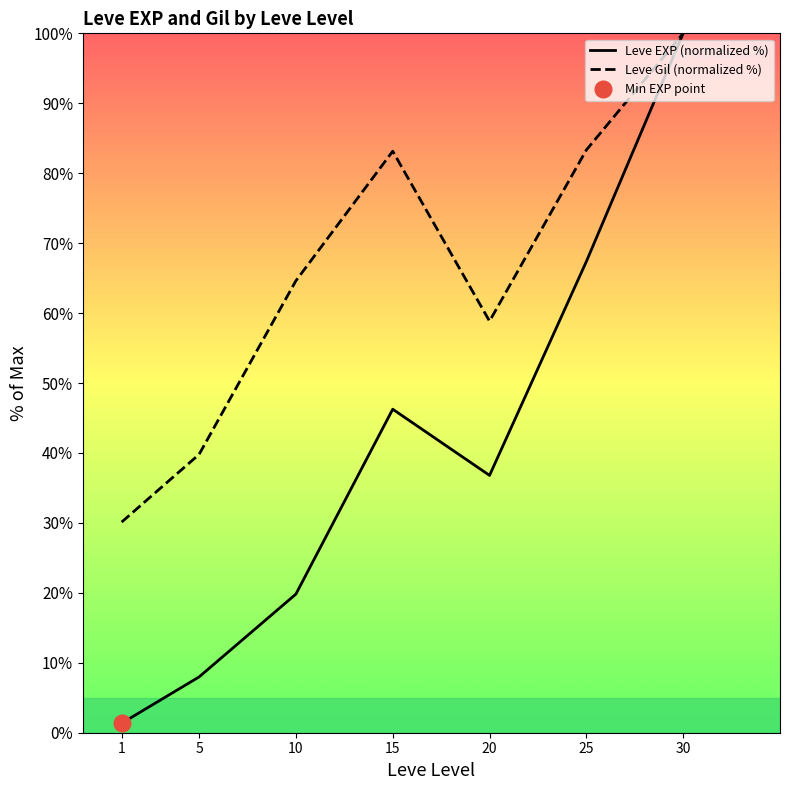

At which label is Leve Gil (normalized %) closest to 65?

10